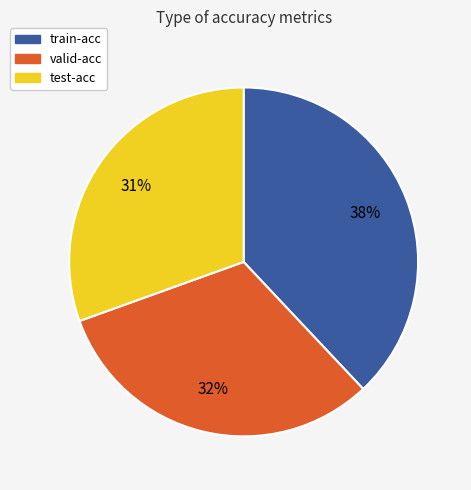

Which category has the biggest portion of the pie?

train-acc